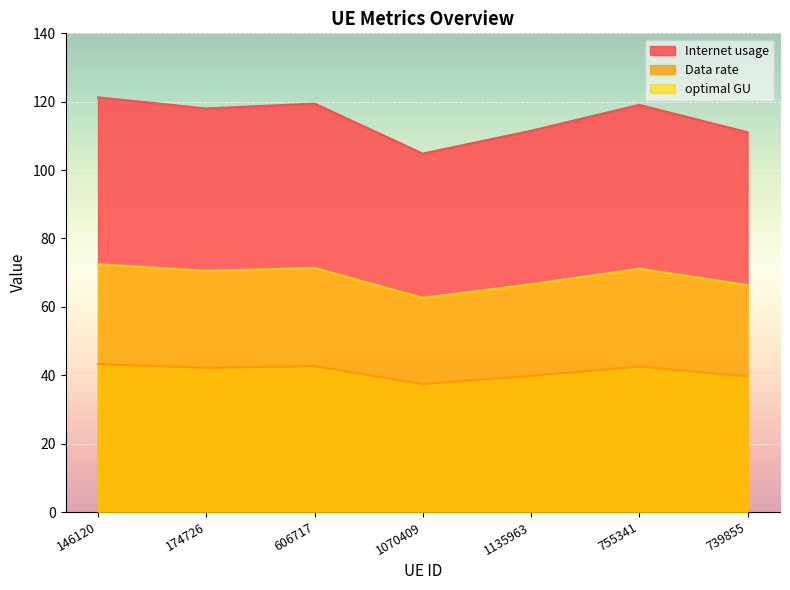

Is it true that Data rate equals 42.9 at 739855?

False